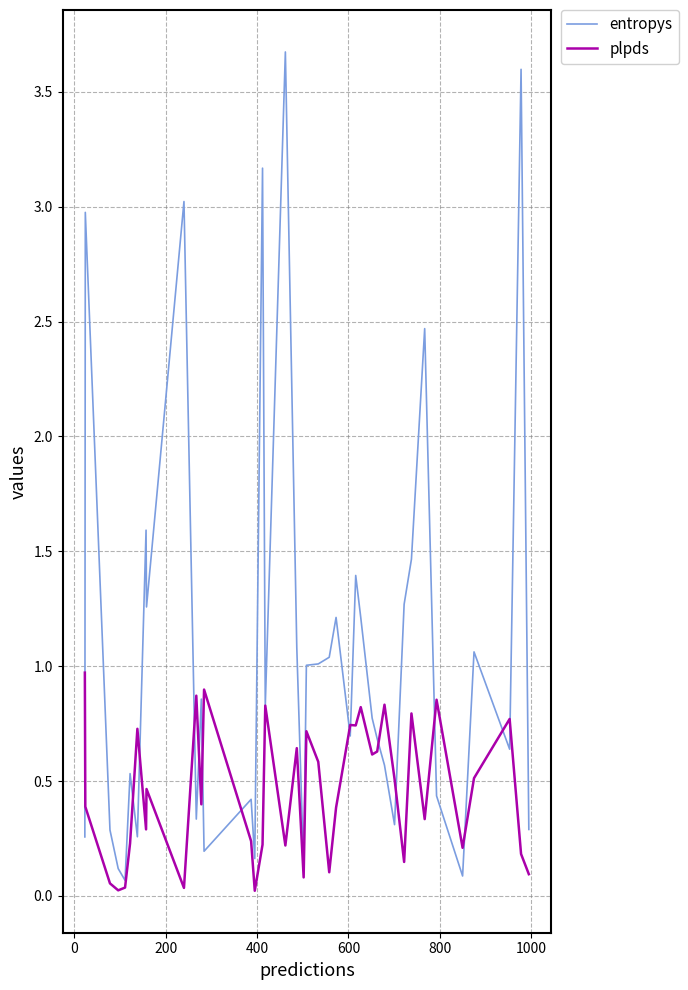

Which series has the largest total across all categories?

entropys